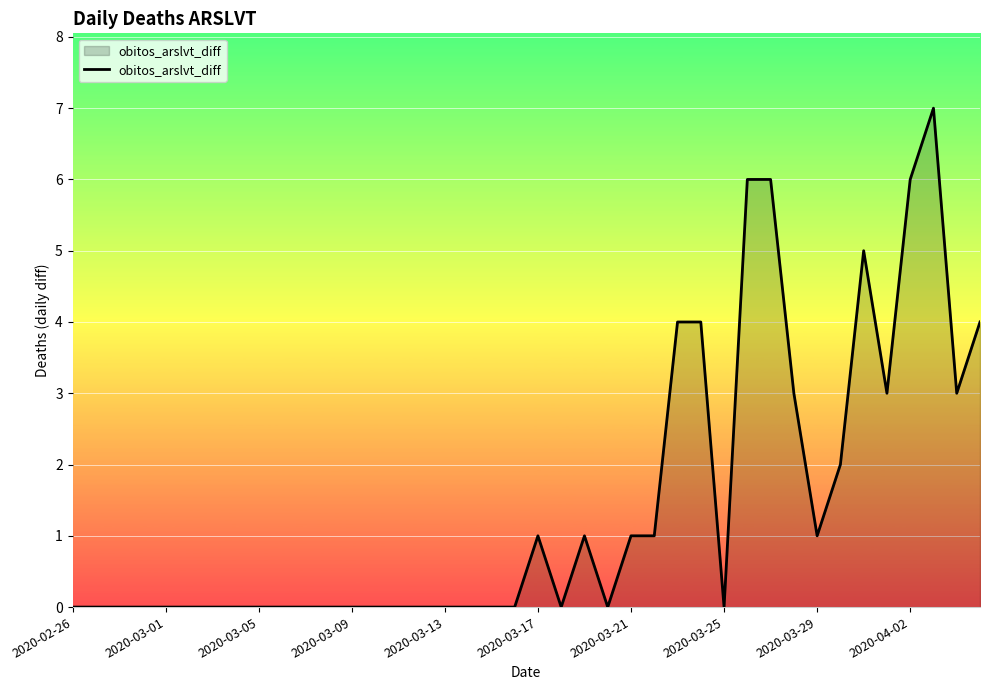

What is the difference between the maximum and minimum values?

7